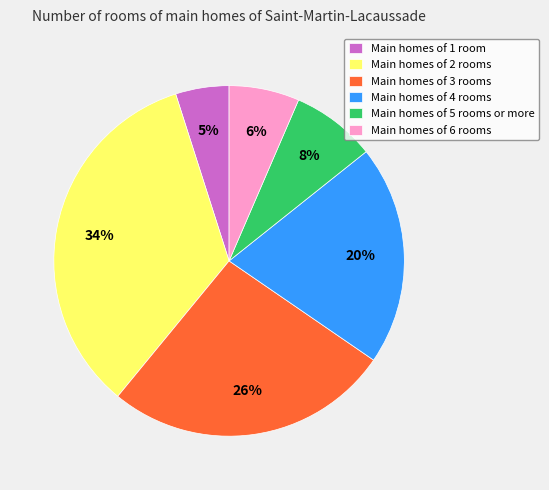

Between Main homes of 3 rooms and Main homes of 4 rooms, which is larger?

Main homes of 3 rooms